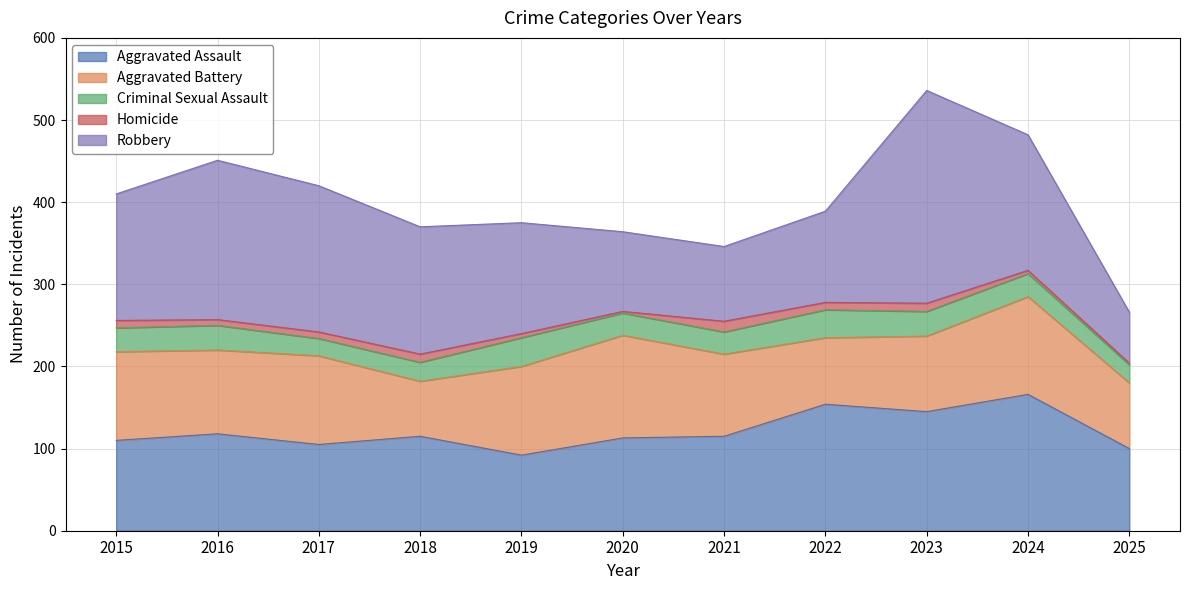

Rank the series at 2016 from highest to lowest value.

Robbery, Aggravated Assault, Aggravated Battery, Criminal Sexual Assault, Homicide